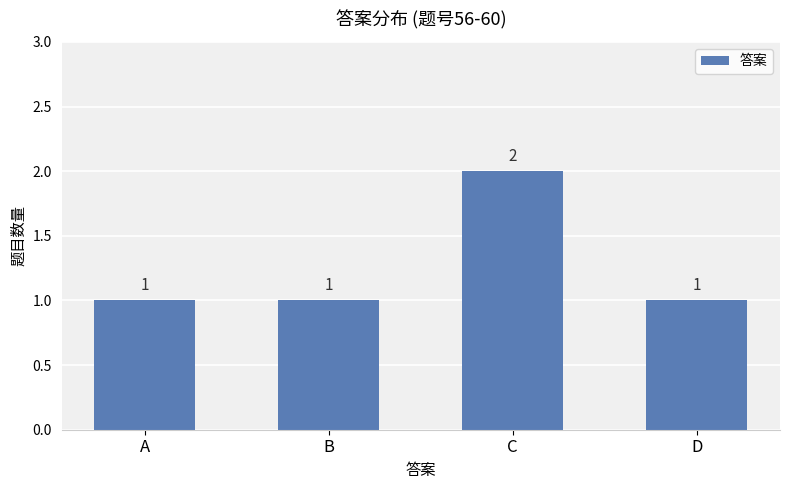

What is the change in value from B to C?

+1